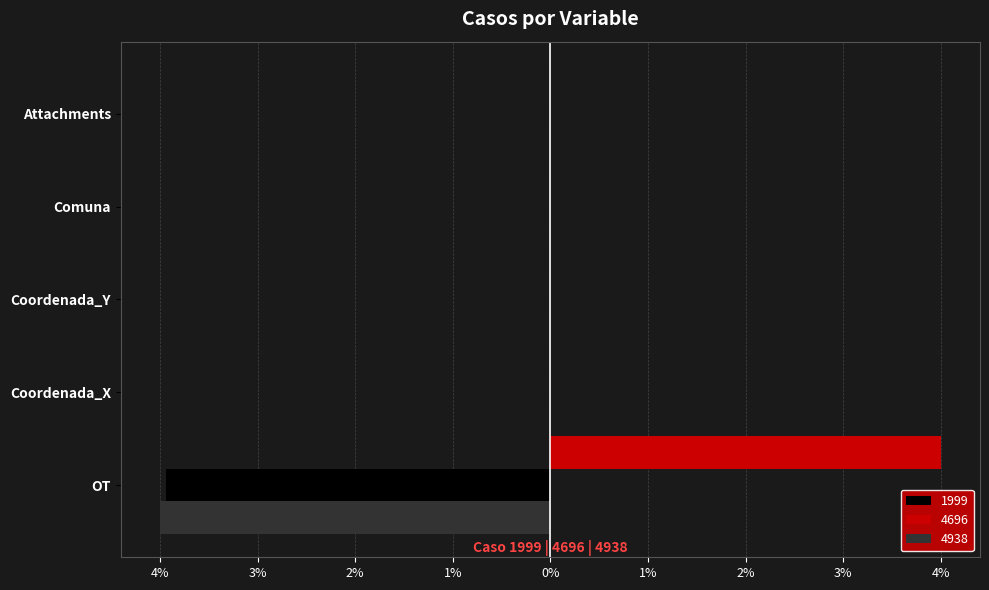

What are all the series names shown in the legend?

1999, 4696, 4938